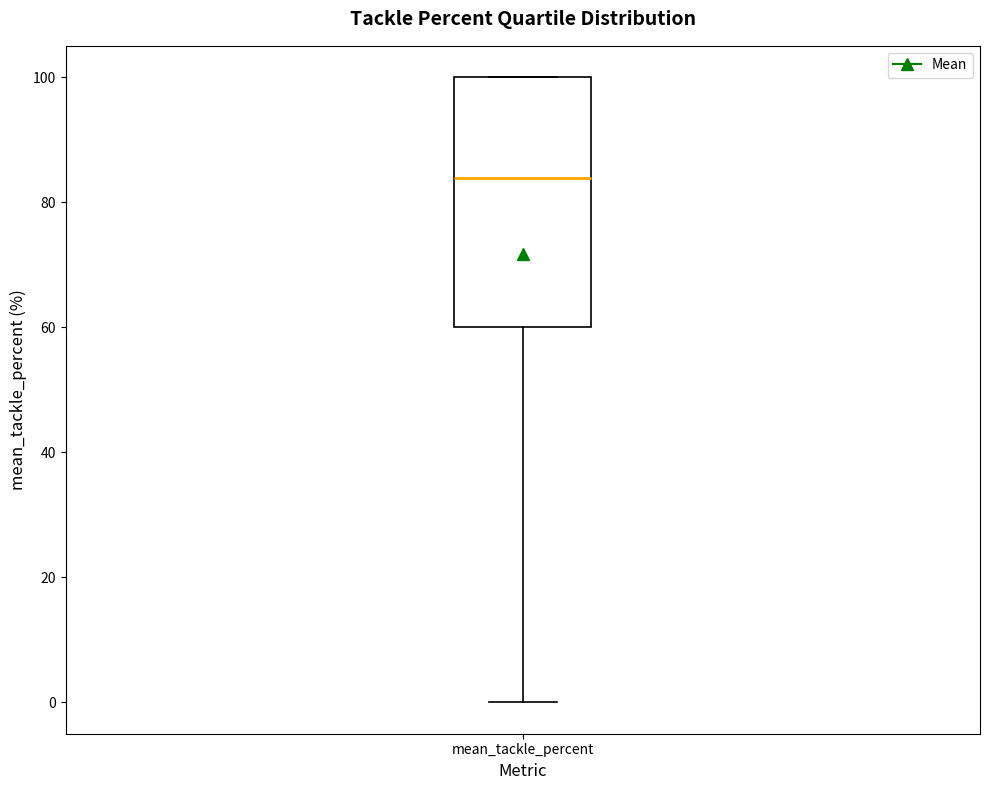

Read this box plot against the y-axis: the position of the median line, the range covered by the box, and the ends of both whiskers. The values are not printed on the chart, so give them approximately, as read against the axis.

median 84, box 60 to 100, whiskers 0 to 100